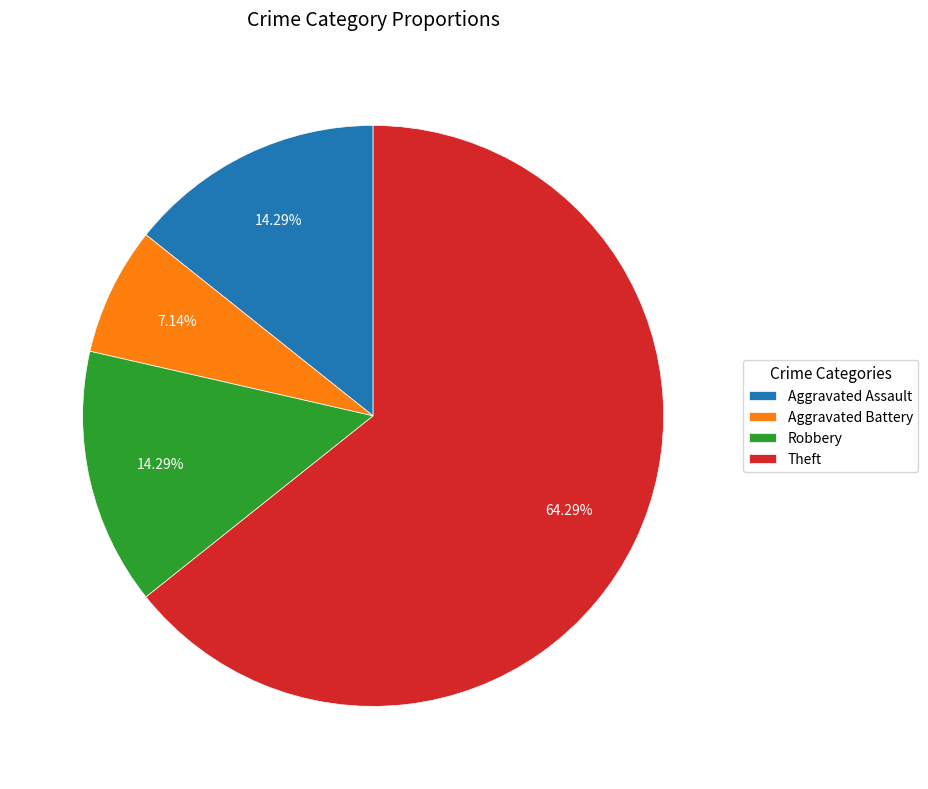

Approximately how many times larger is the value at Theft compared to Aggravated Assault?

4.5